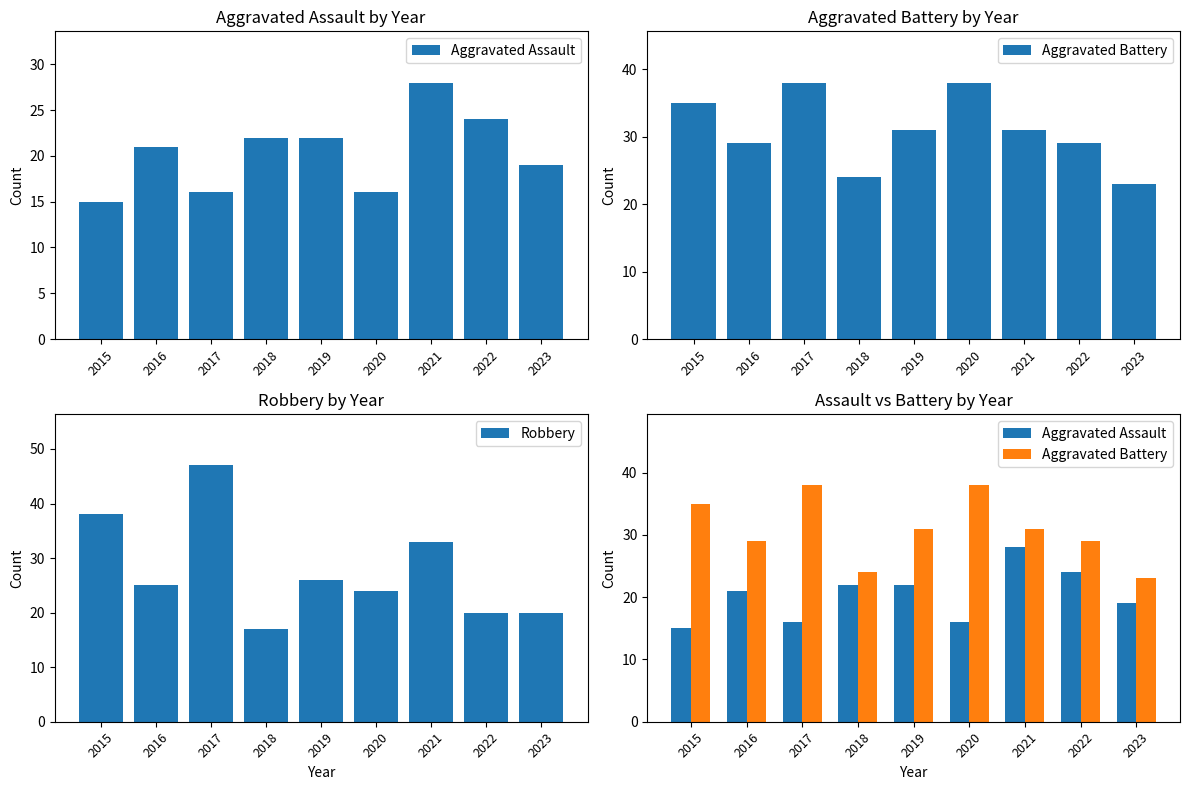

What is the sum of all Aggravated Assault values?

183